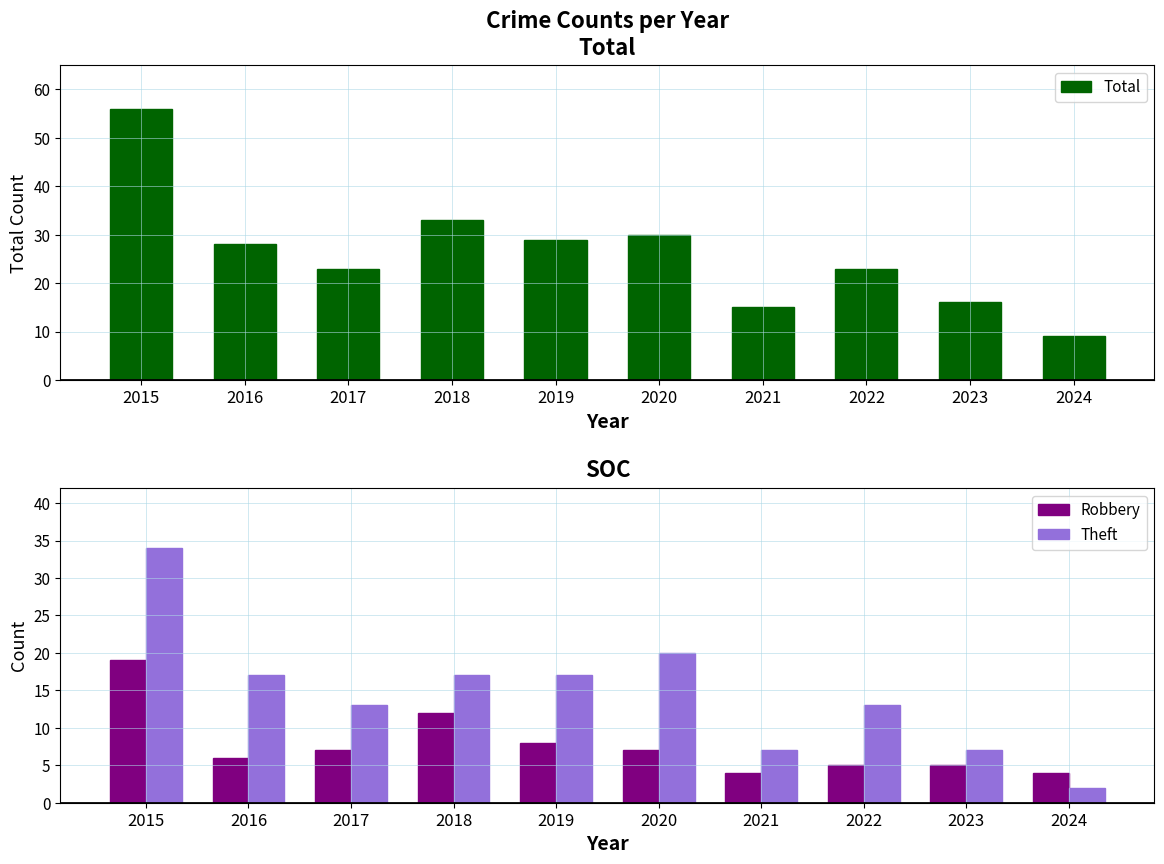

How many groups of bars are there?

10